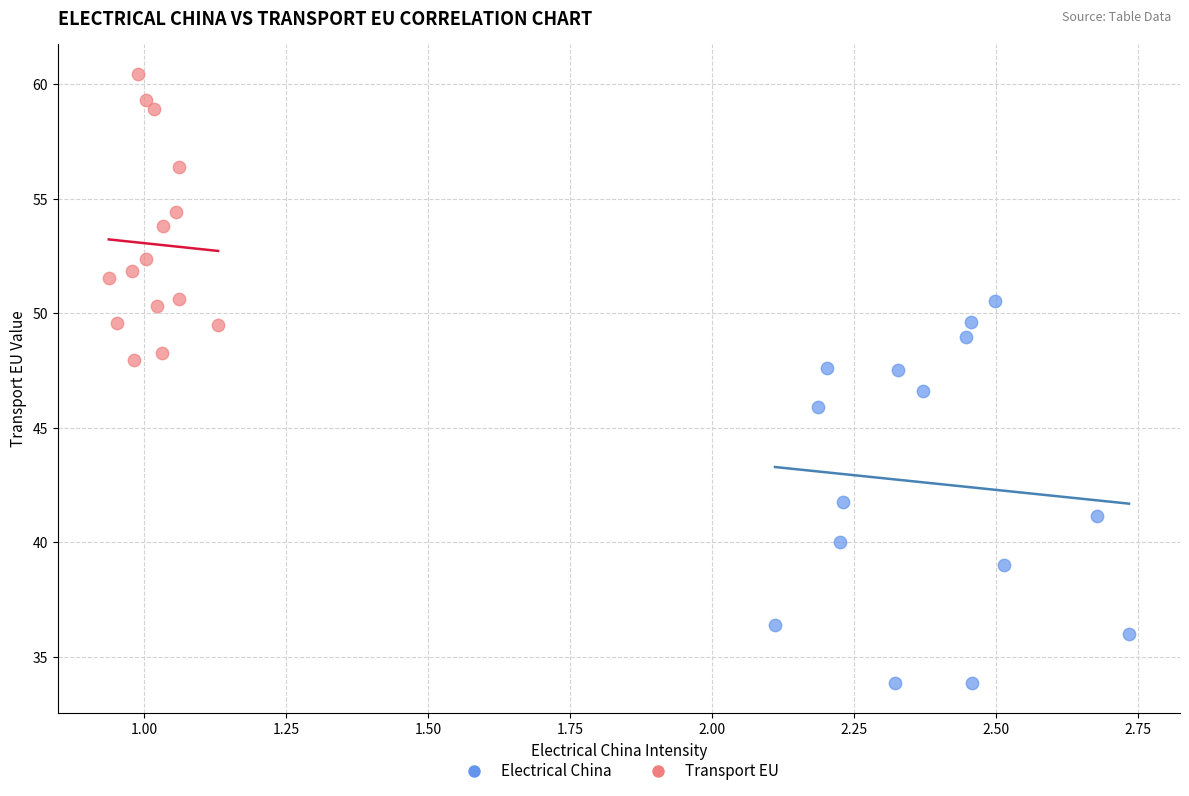

Which series contains the lowest Y value?

Electrical China